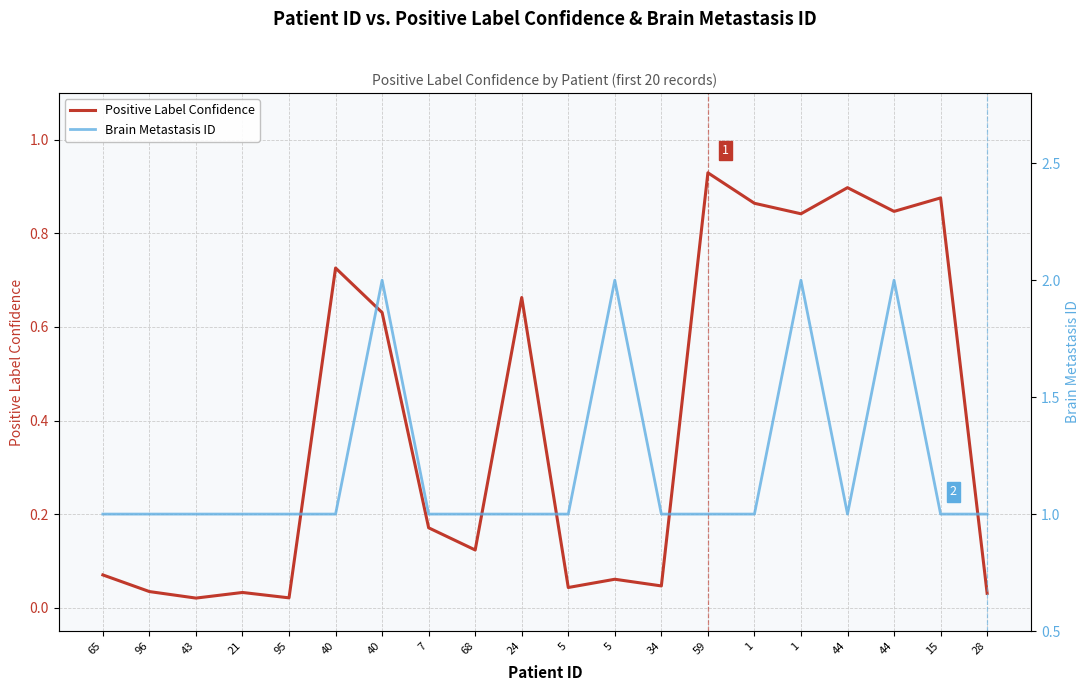

Does the chart have visible grid lines?

Yes